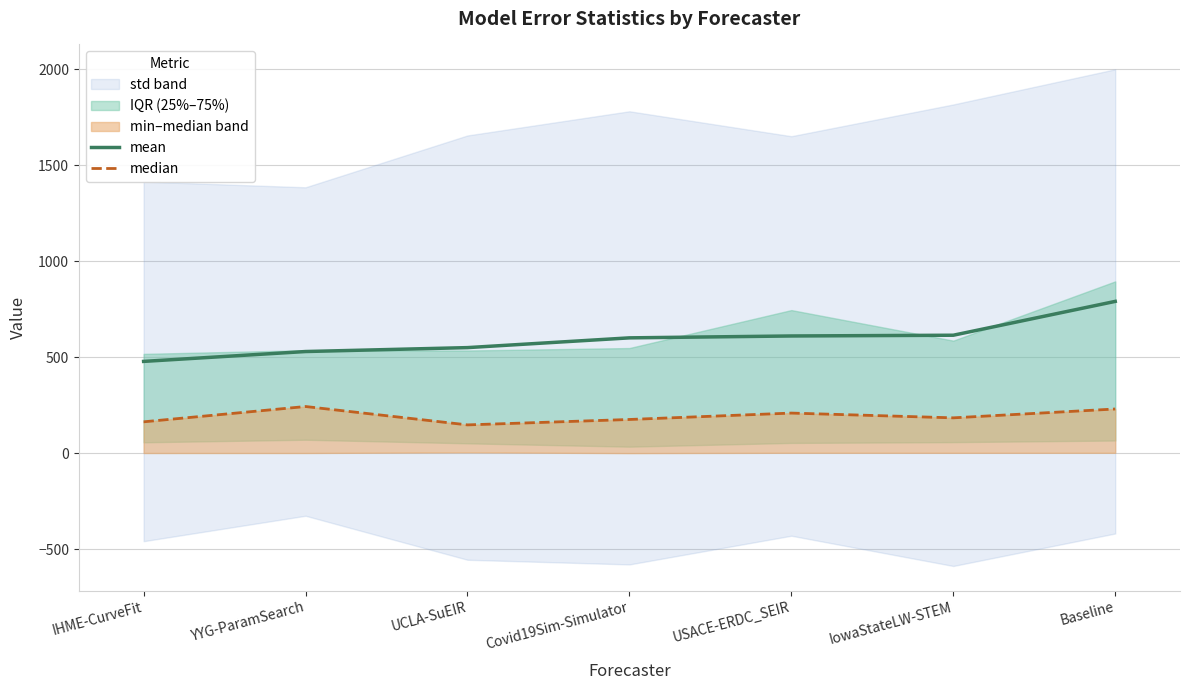

Where does the median series first go above 184?

YYG-ParamSearch